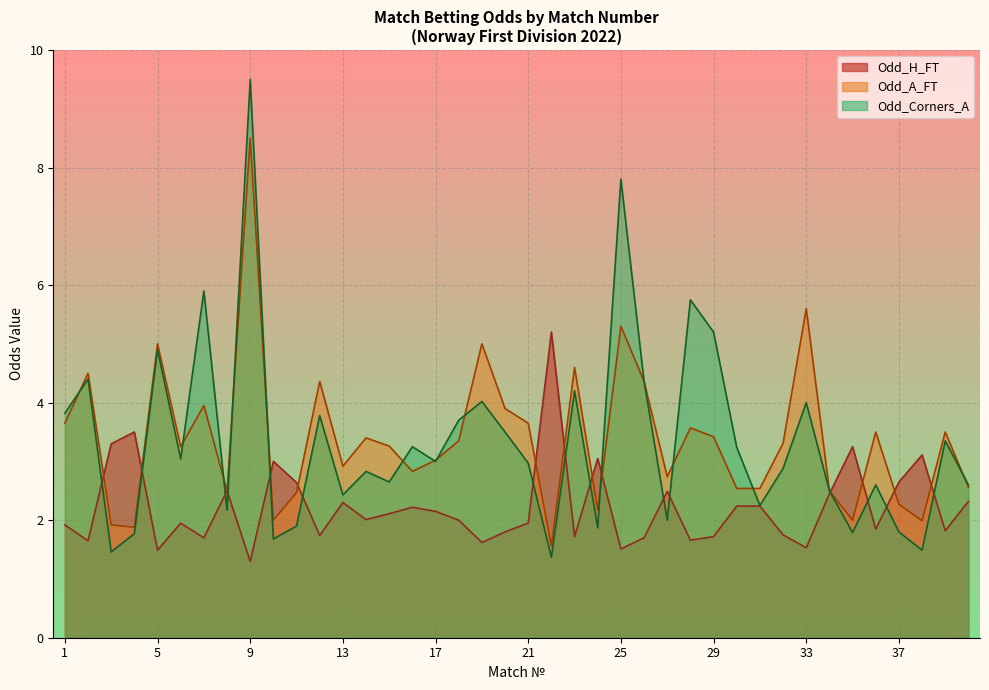

What is the minimum value shown in the chart?

1.3